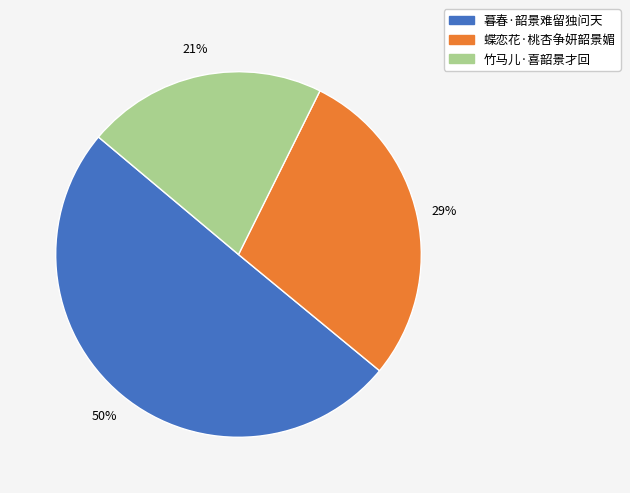

Which slice represents more than half of the pie?

暮春·韶景难留独问天